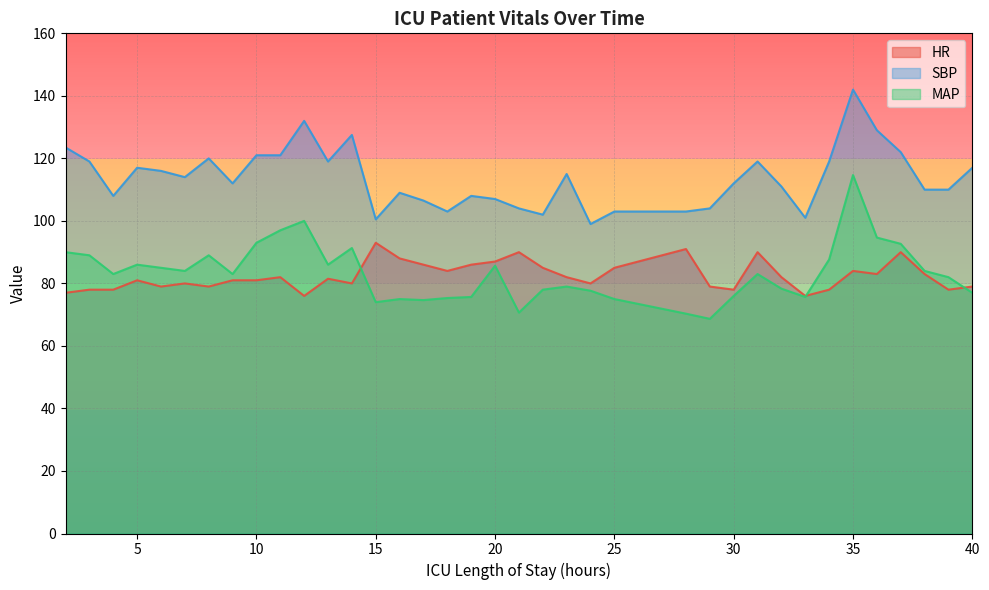

The HR series shows 78.0 at 3. True or false?

True